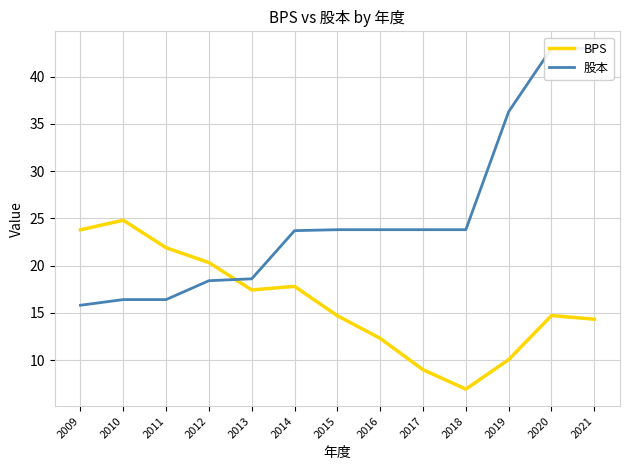

Rank the series at 2017 from lowest to highest value.

BPS, 股本